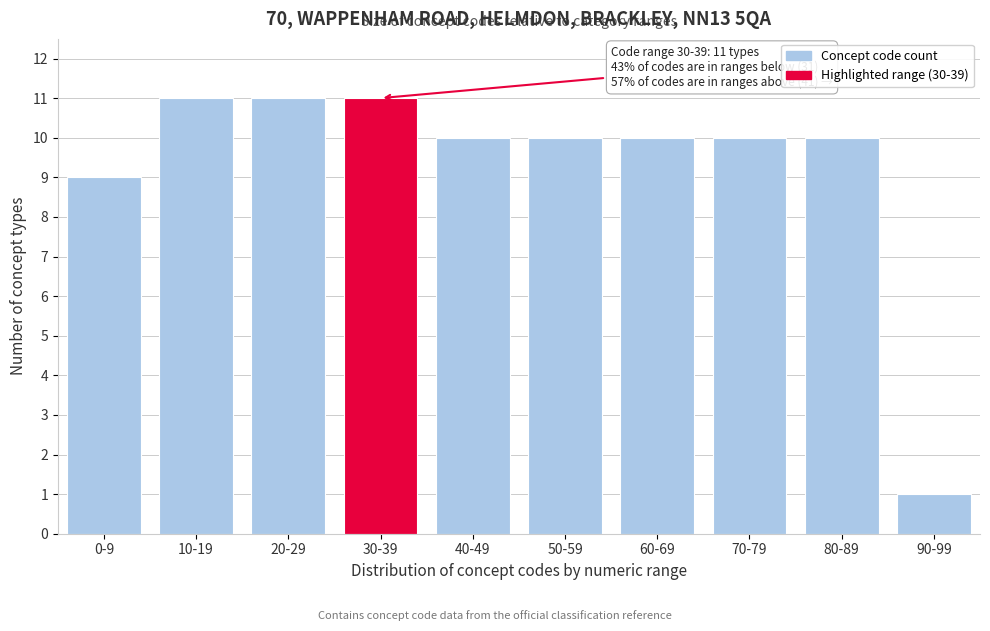

Reading left to right, transcribe all the data shown in this chart.

0-9=9	10-19=11	20-29=11	30-39=11	40-49=10	50-59=10	60-69=10	70-79=10	80-89=10	90-99=1